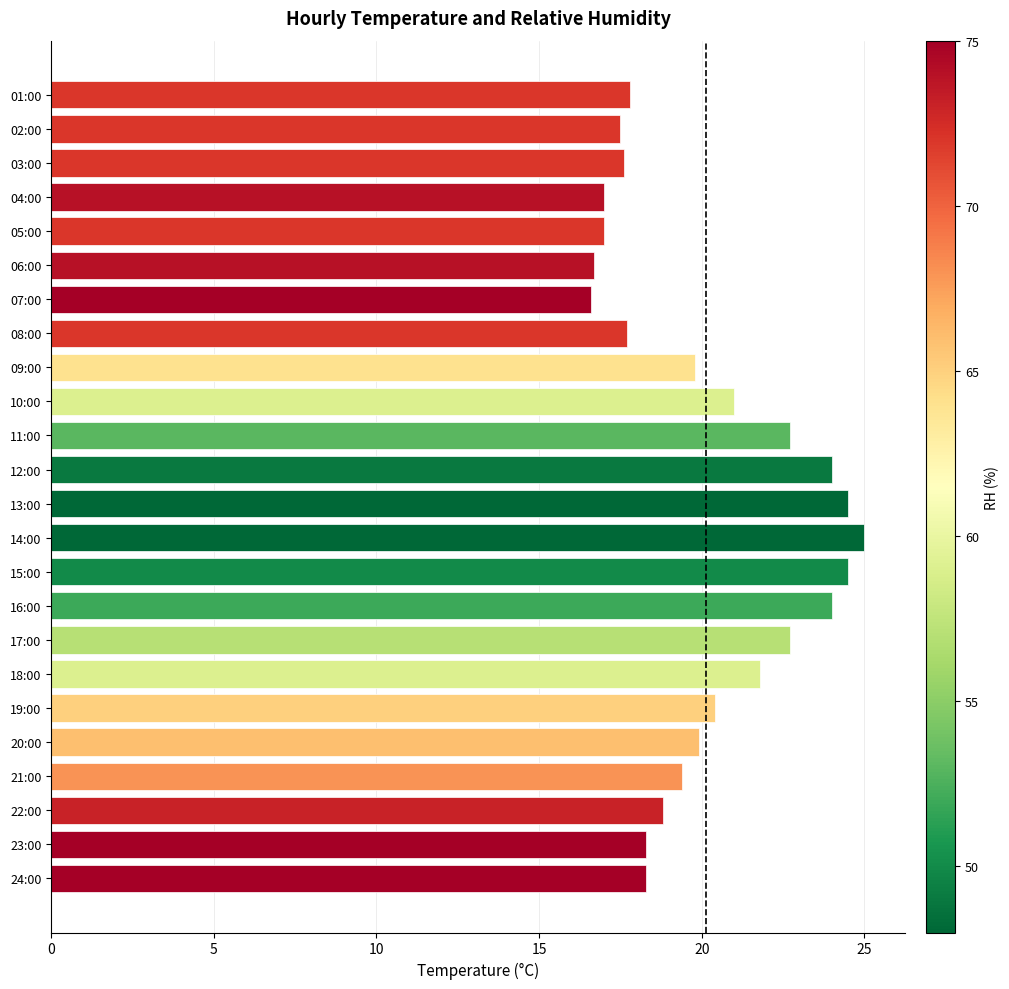

What is the greatest value displayed?

25.0